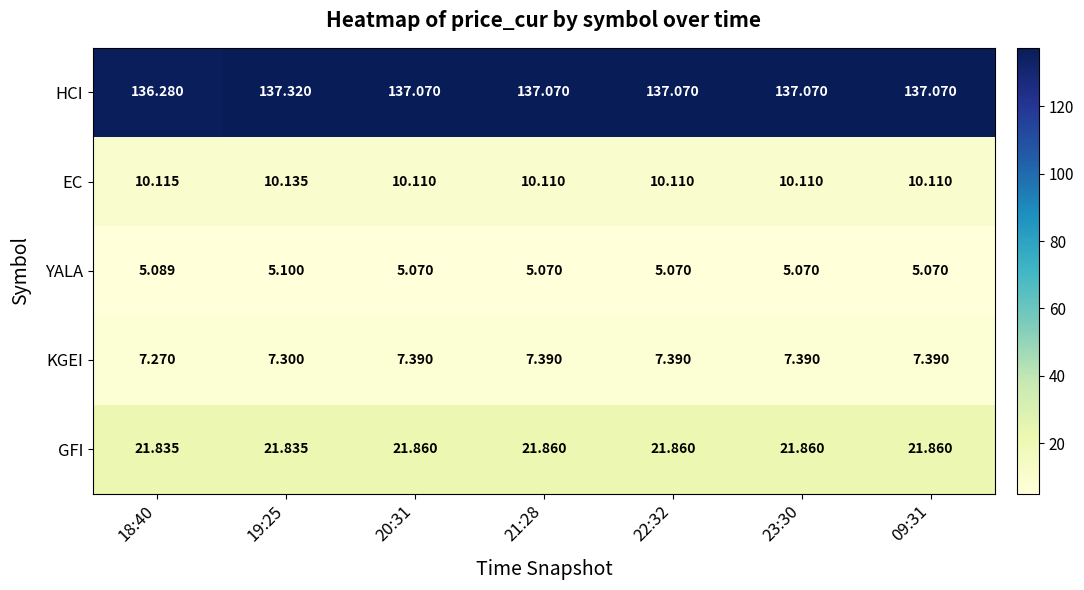

Which series has the largest total across all categories?

HCI